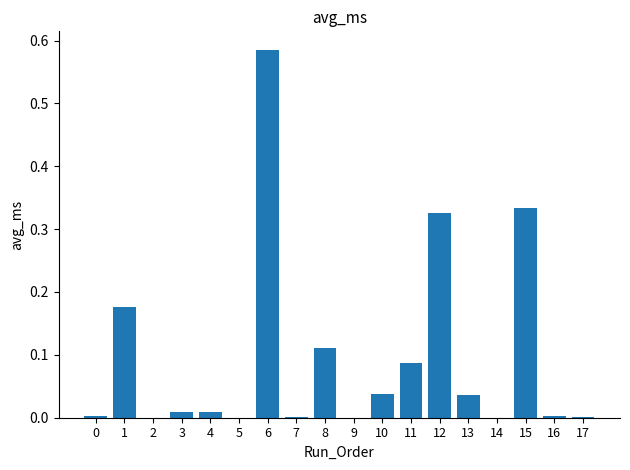

How many distinct data groups are displayed?

1